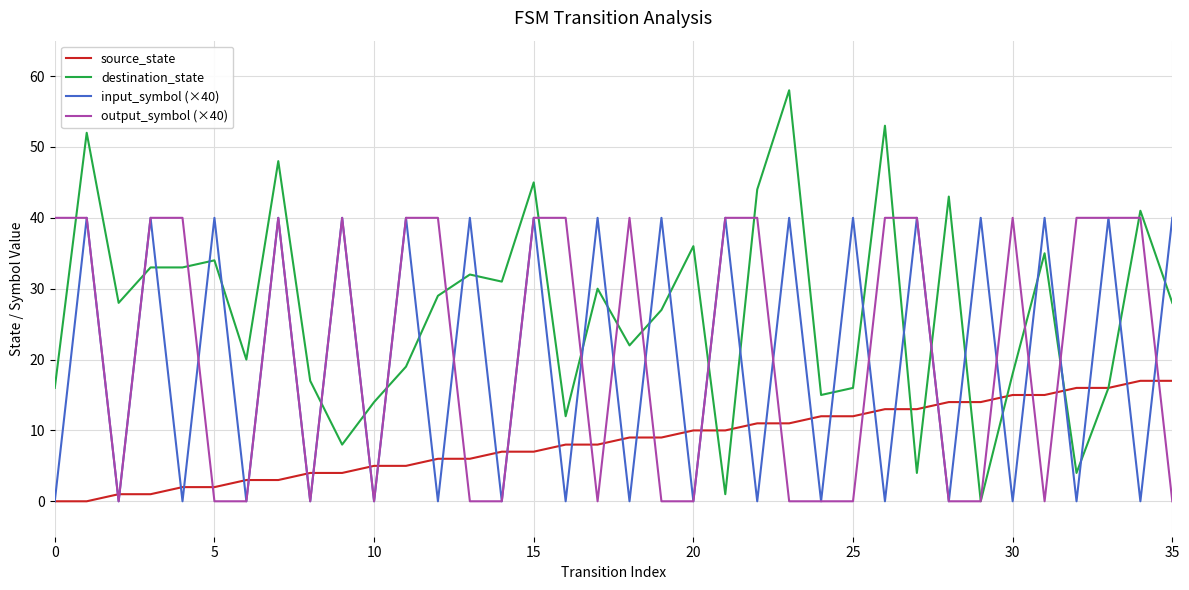

Which series has the largest total across all categories?

destination_state